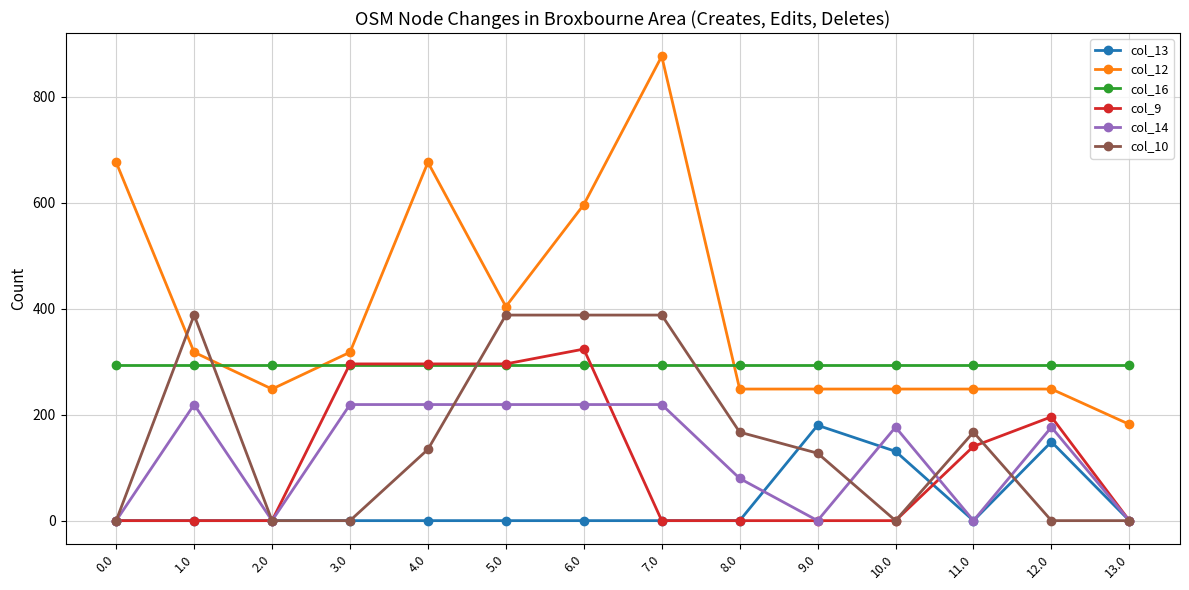

Rank the series by their maximum value, from lowest to highest.

col_13, col_14, col_16, col_9, col_10, col_12